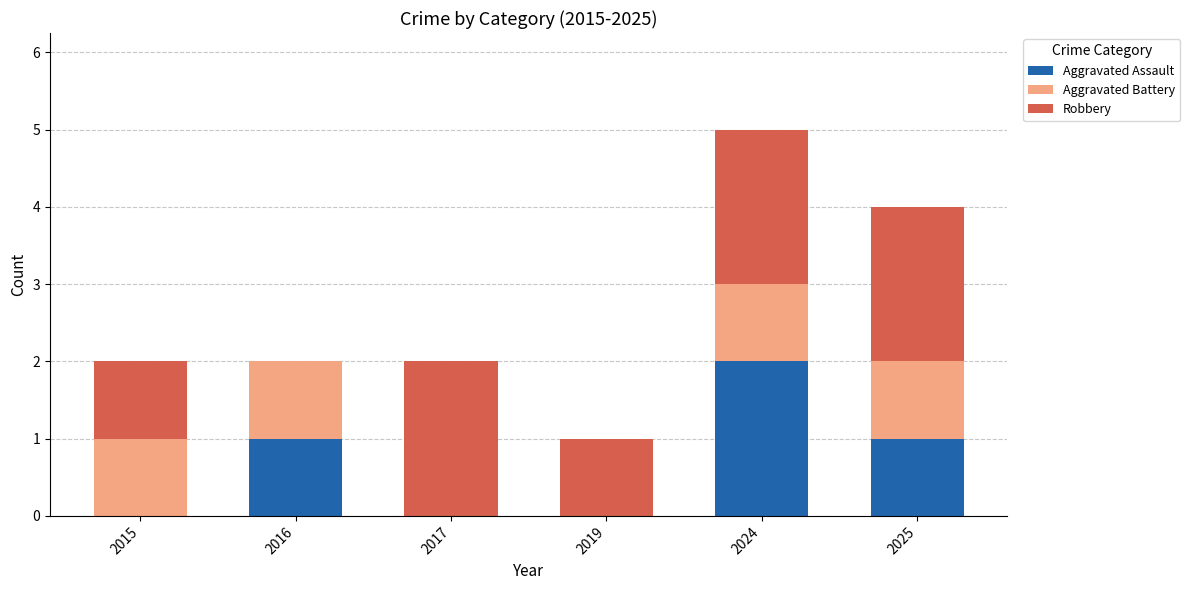

At which category is the sum across all series the highest?

2024